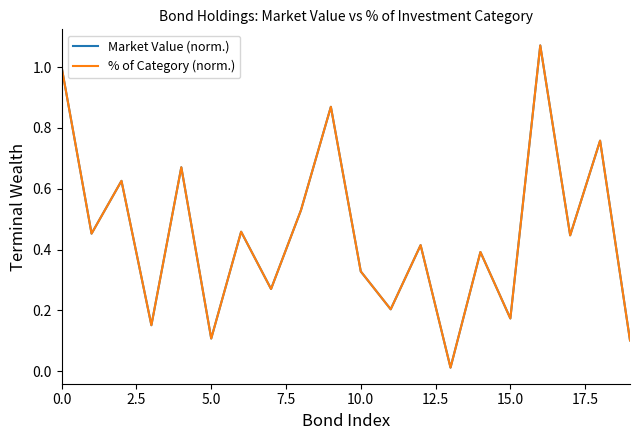

What is the sum of all % of Category (norm.) values?

9.0